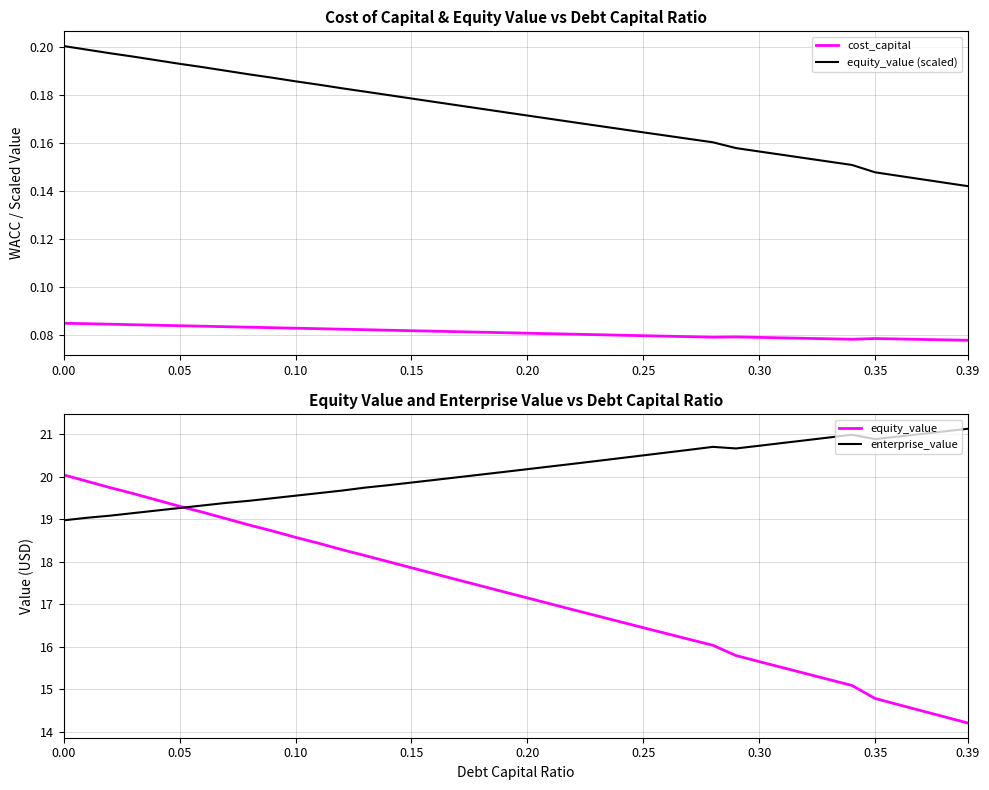

True or false: cost_capital has a value of 0.1 at 0.20.

True